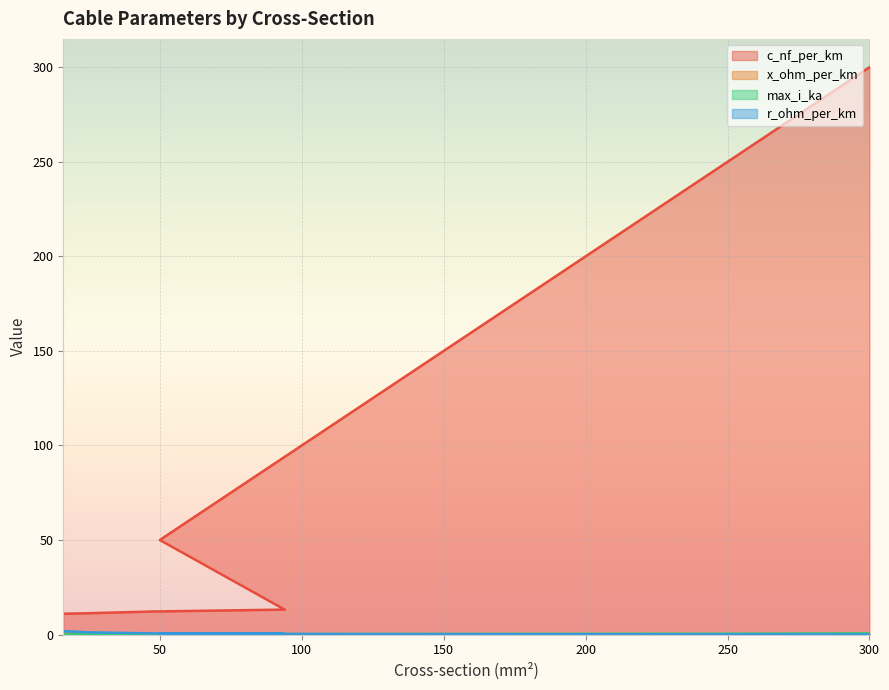

Reading right to left, extract all data points from this chart.

c_nf_per_km: 300.0	240.0	185.0	150.0	120.0	95.0	50.0	13.2	12.2	11.2	11.0
x_ohm_per_km: 0.1	0.1	0.1	0.1	0.1	0.1	0.1	0.3	0.3	0.3	0.3
max_i_ka: 0.6	0.4	0.4	0.3	0.3	0.2	0.1	0.3	0.2	0.1	0.1
r_ohm_per_km: 0.1	0.1	0.2	0.2	0.3	0.3	0.6	0.3	0.6	1.2	1.9